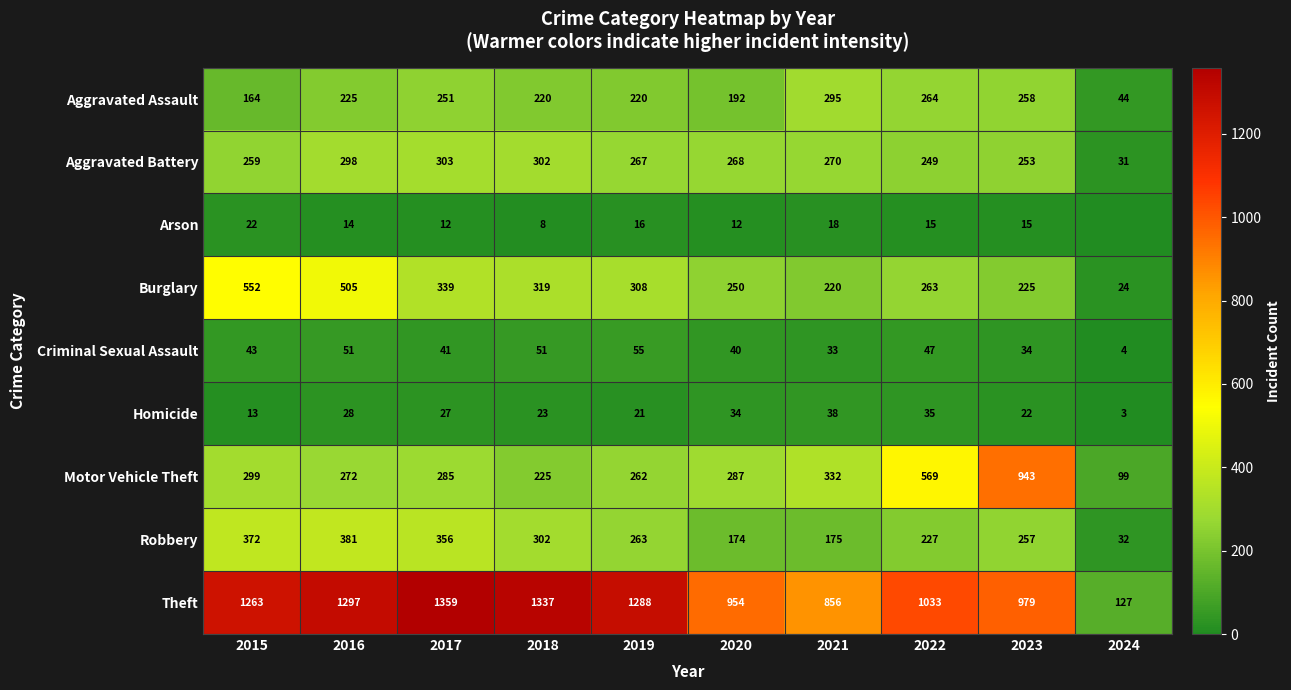

How many distinct data groups are displayed?

9